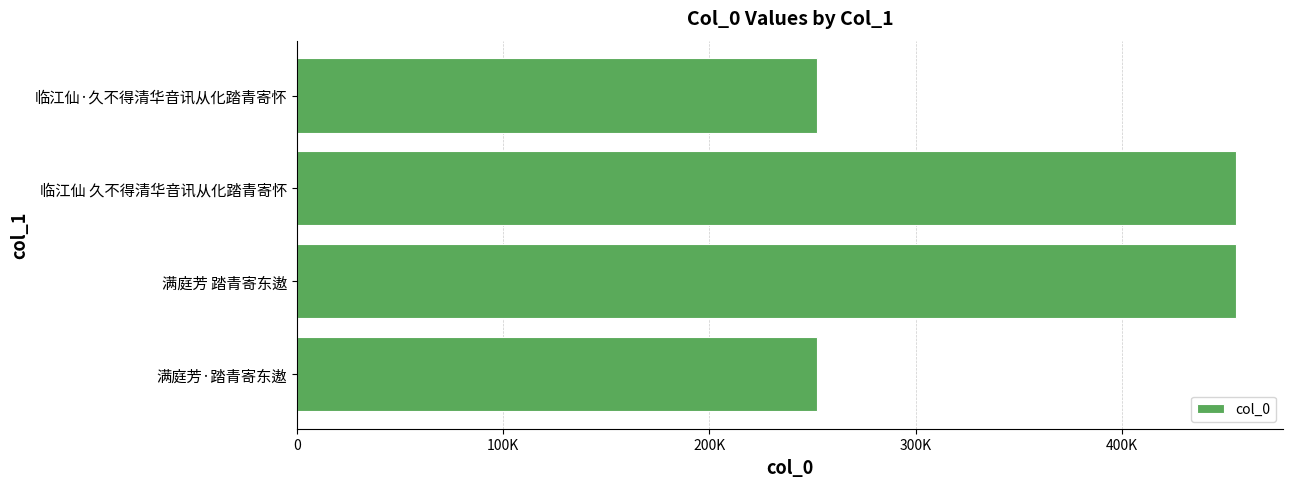

Does the chart contain any negative values?

No